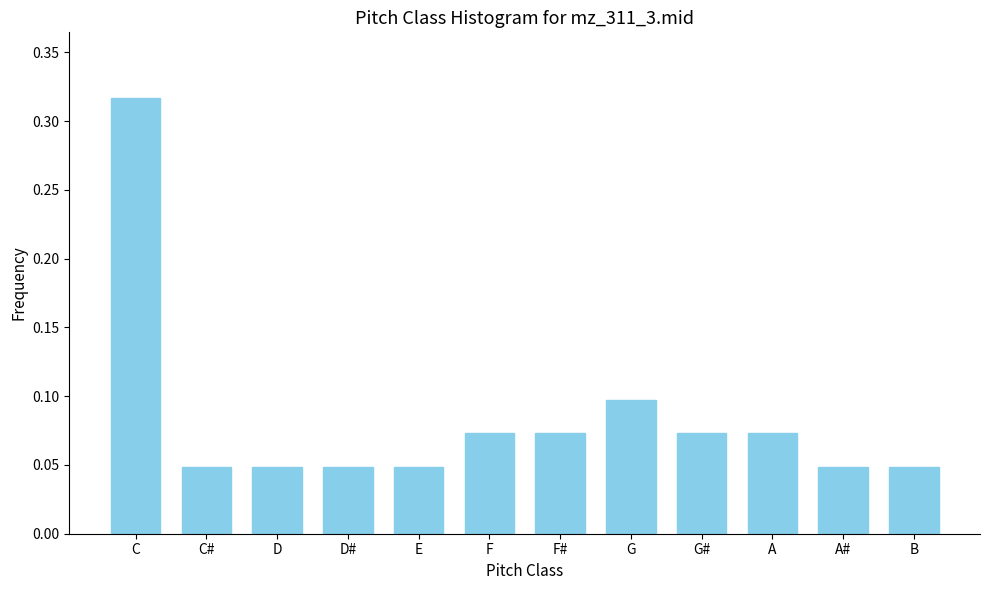

What is the sum of all values?

1.0